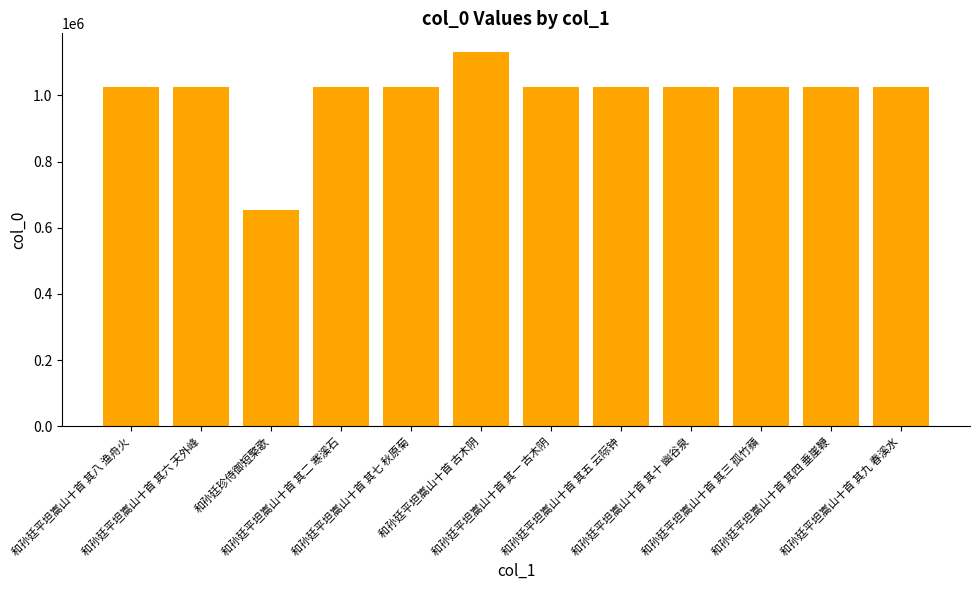

Which category has the highest value across all series?

和孙廷平坦嵩山十首 古木阴